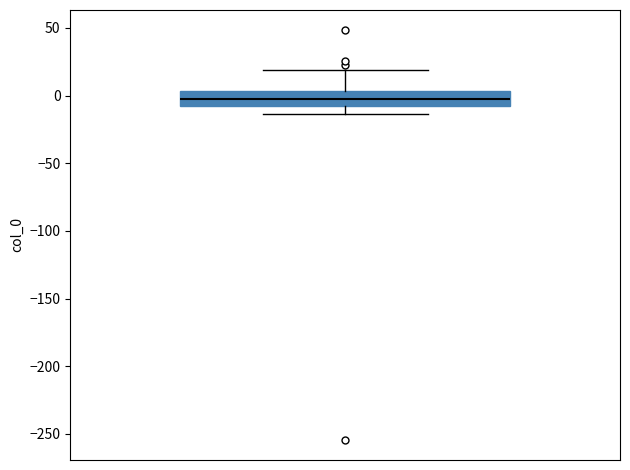

Read this box plot against the y-axis: the position of the median line, the range covered by the box, and the ends of both whiskers. The values are not printed on the chart, so give them approximately, as read against the axis.

median 0, box -5 to 5, whiskers -15 to 20